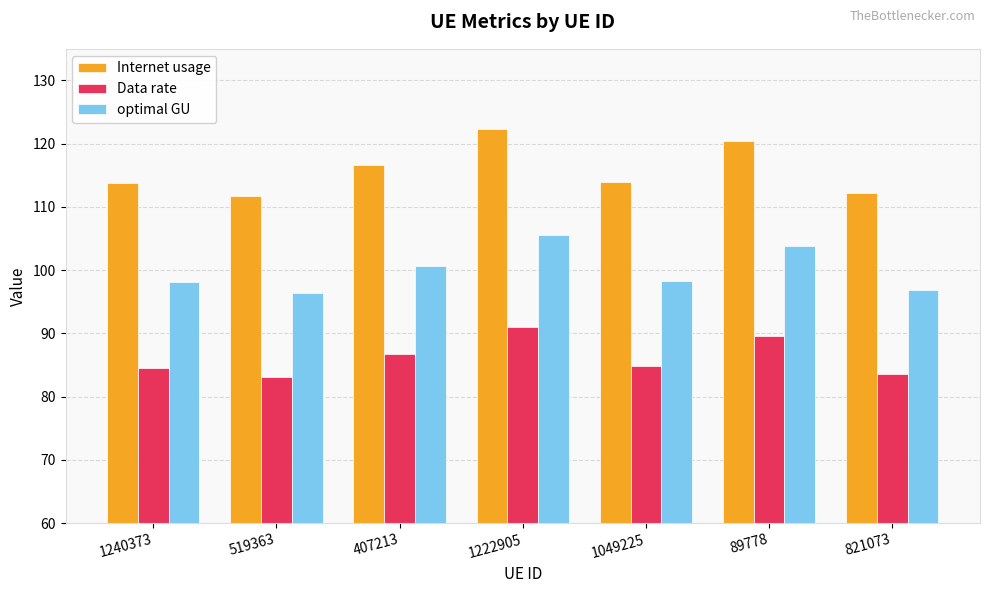

Which series has the widest spread of values?

Internet usage